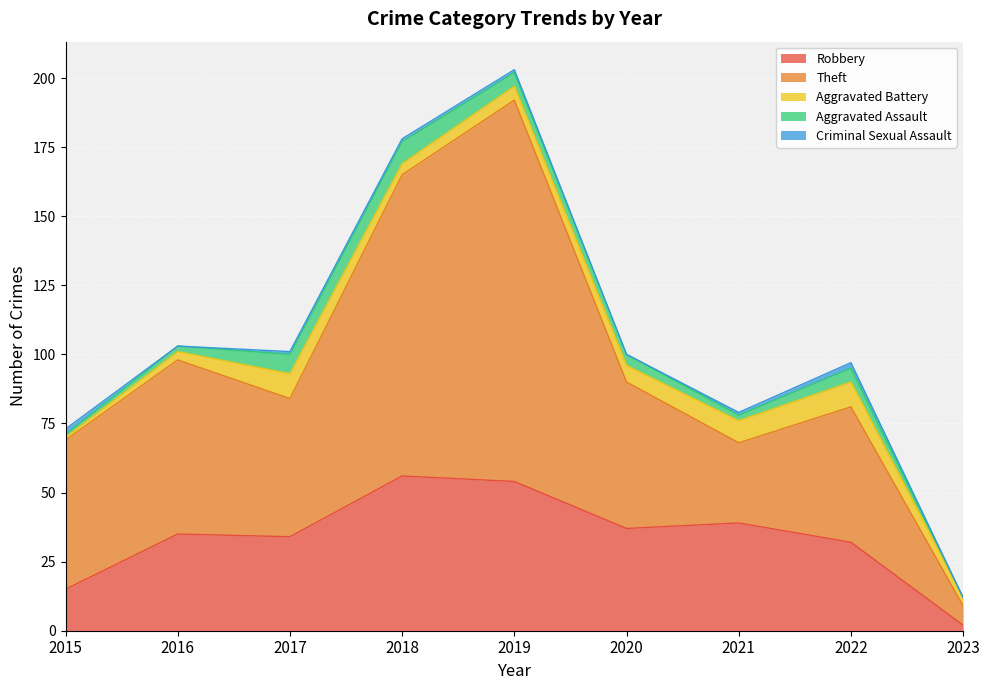

True or false: Robbery and Aggravated Assault cross at least once.

False